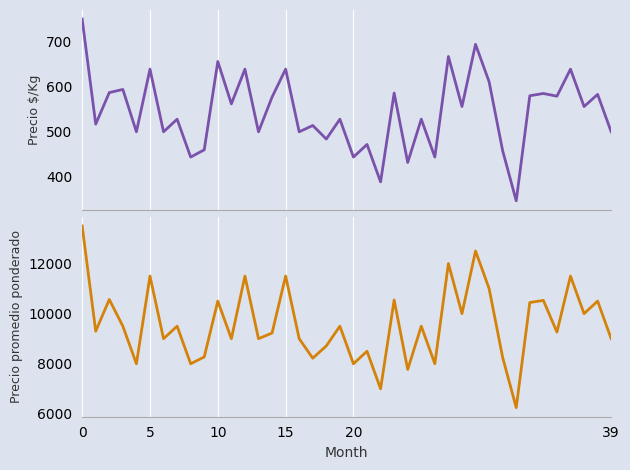

True or false: Precio promedio ponderado has a value of 8273 at 9.

True